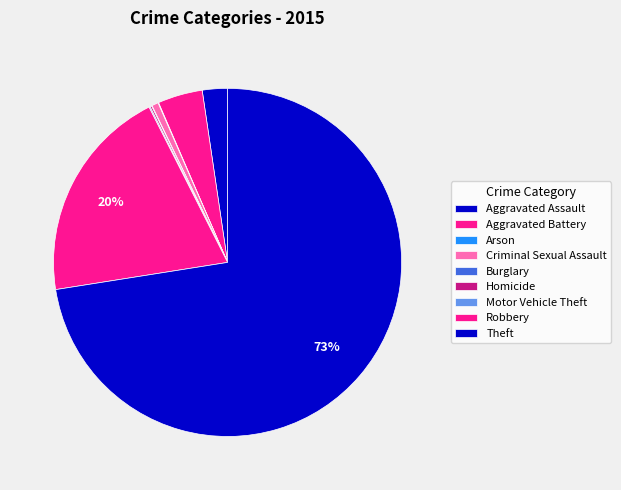

How many slices are in this pie chart?

9